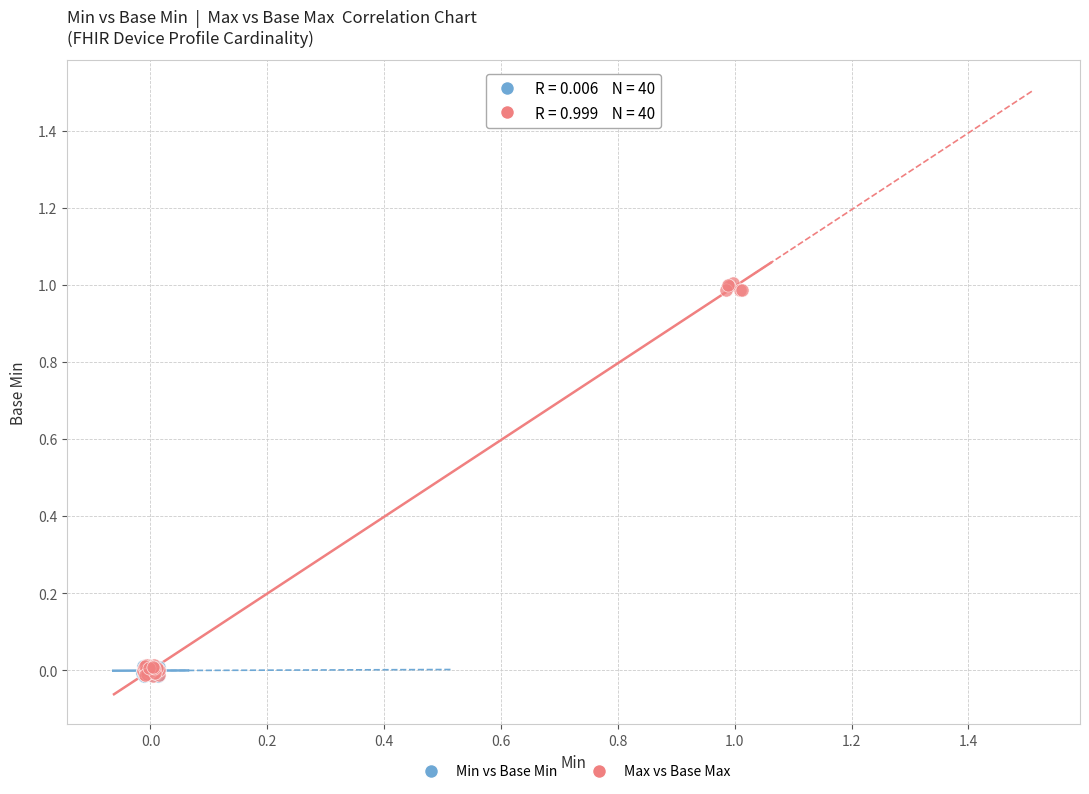

Which series reaches the maximum Y coordinate?

Max vs Base Max